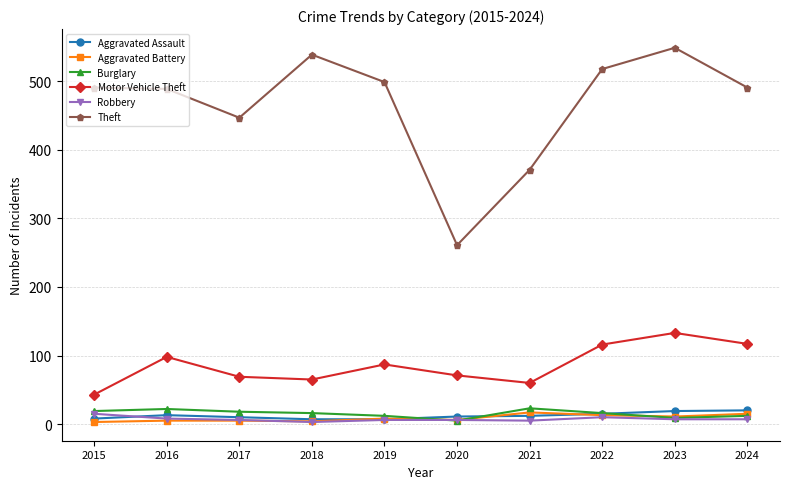

In Motor Vehicle Theft, how many points are lower than both neighbors (excluding endpoints)?

2